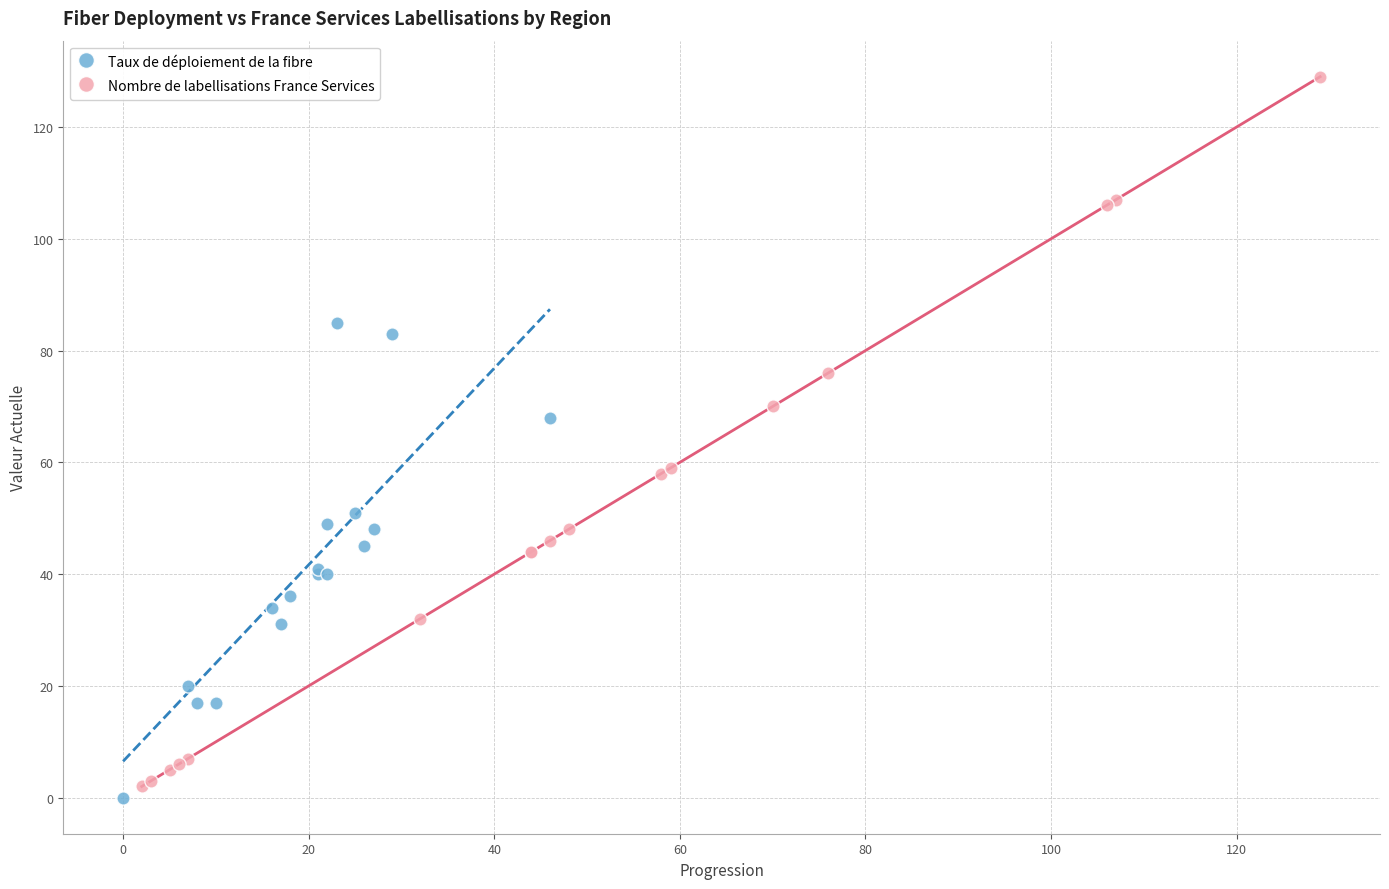

What are all the series names shown in the legend?

Taux de déploiement de la fibre, Nombre de labellisations France Services